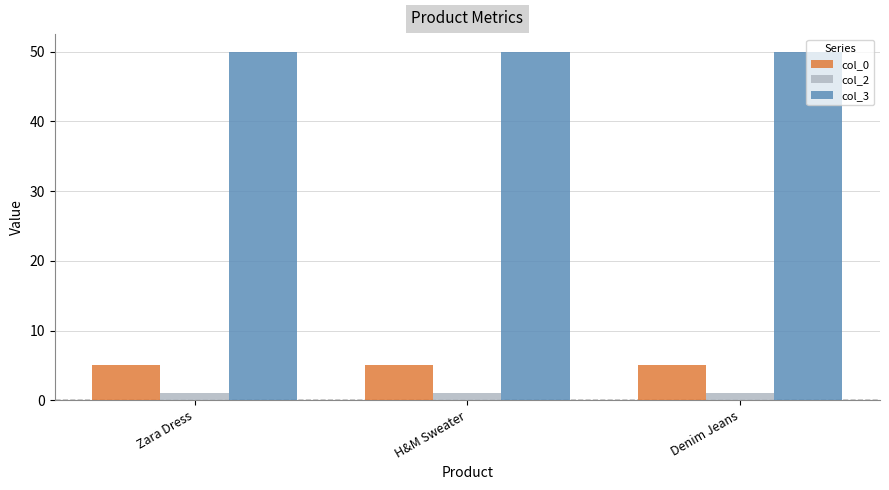

What is the total value across all series at H&M Sweater?

56